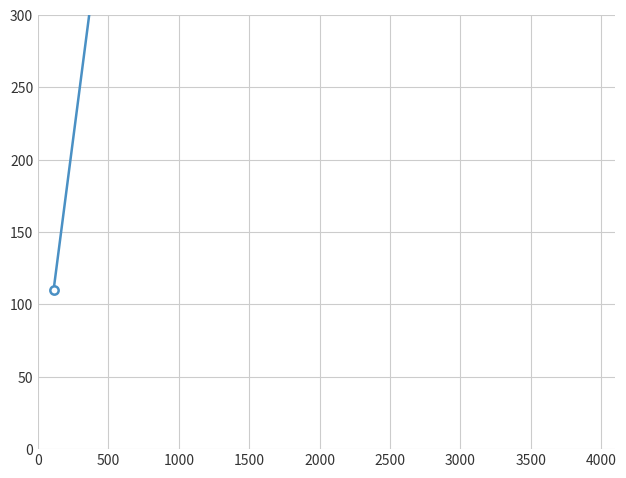

How many lines are shown in the chart?

1